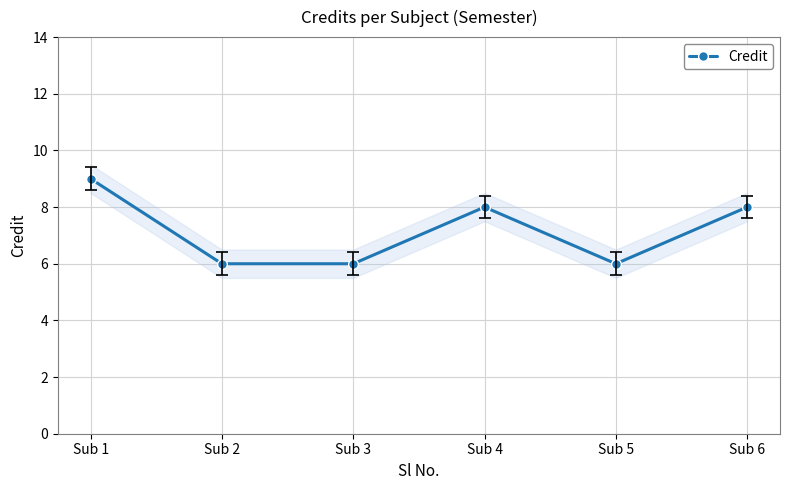

True or false: the data shows 6 at Sub 5.

True